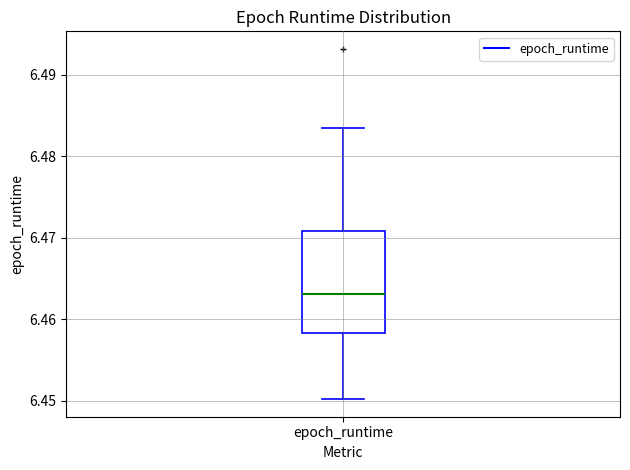

Transcribe this box plot: give where the median line is, the range the box spans, and where the two whiskers end, as read against the y-axis. The values are not printed on the chart, so give them approximately, as read against the axis.

median 6.463, box 6.458 to 6.471, whiskers 6.450 to 6.483